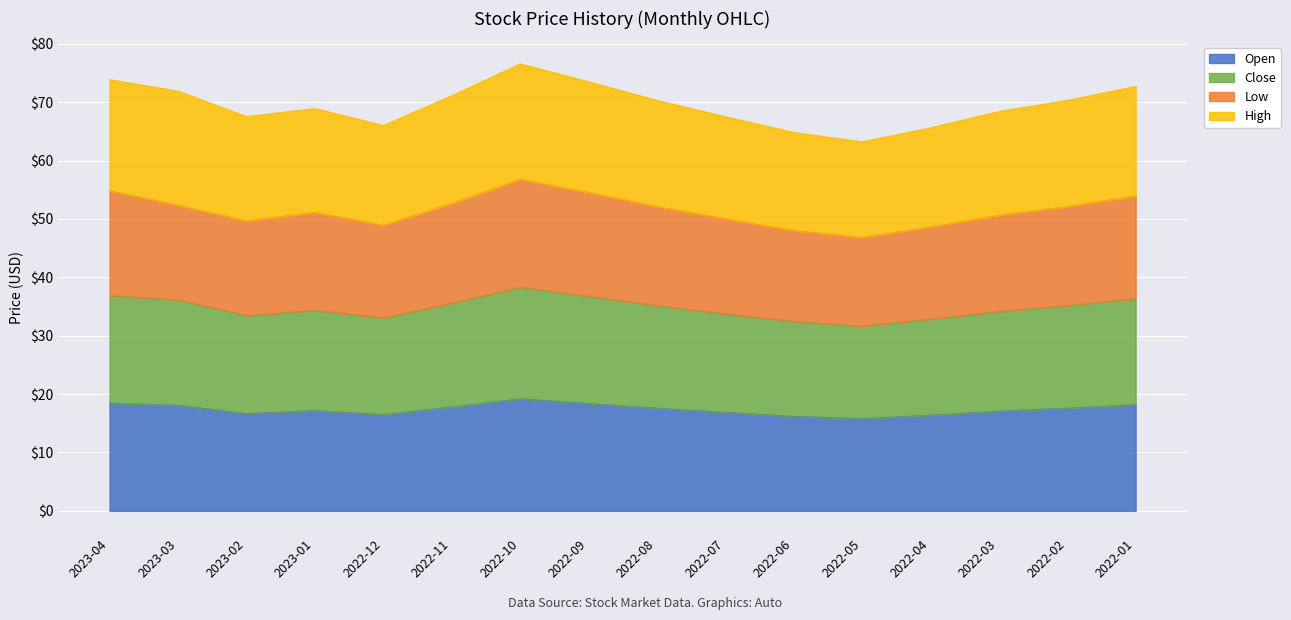

Between 2023-01 and 2022-12, which series saw the biggest shift?

close